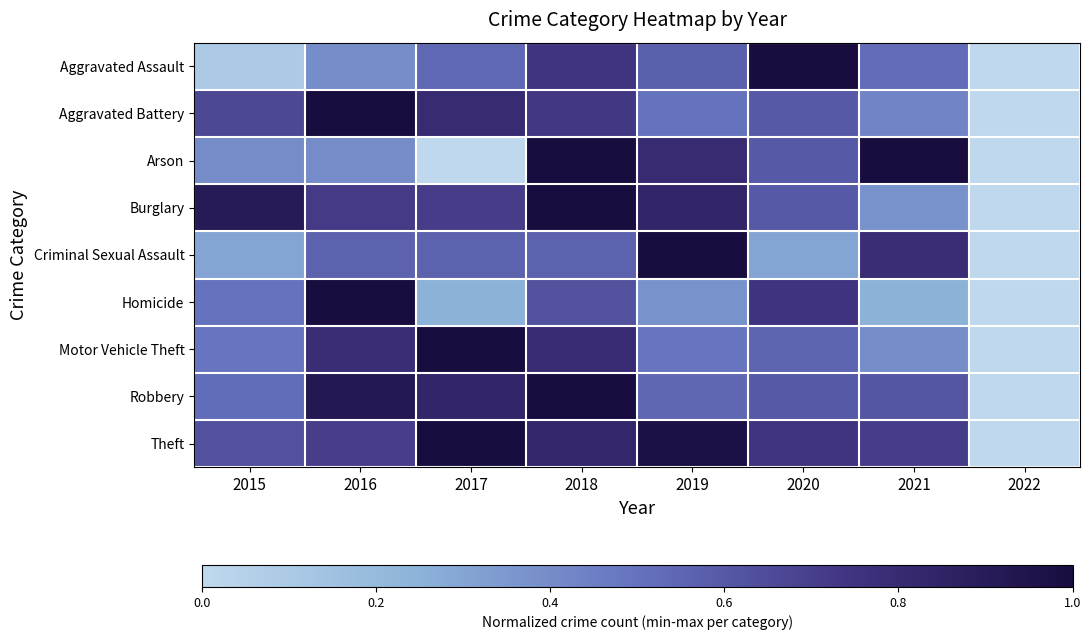

At which category is the sum across all series the highest?

2018